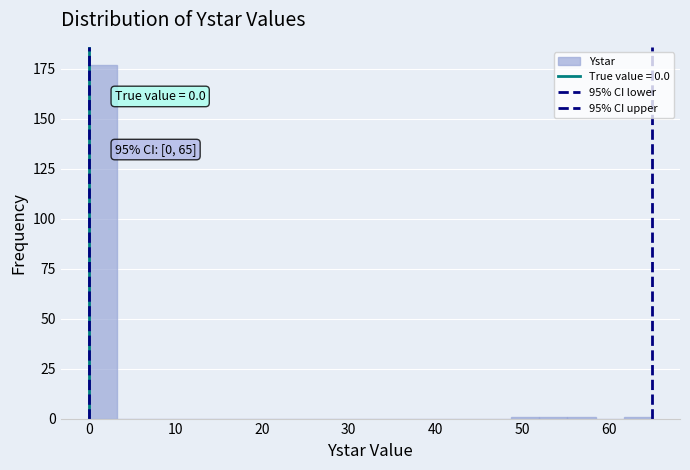

Around what value on the x-axis is the tallest bar? Give the approximate position of its centre, as read against the axis.

2